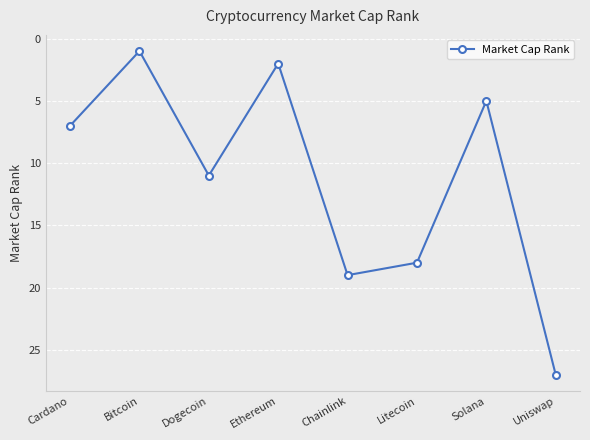

What is the change in value from Chainlink to Solana?

-14